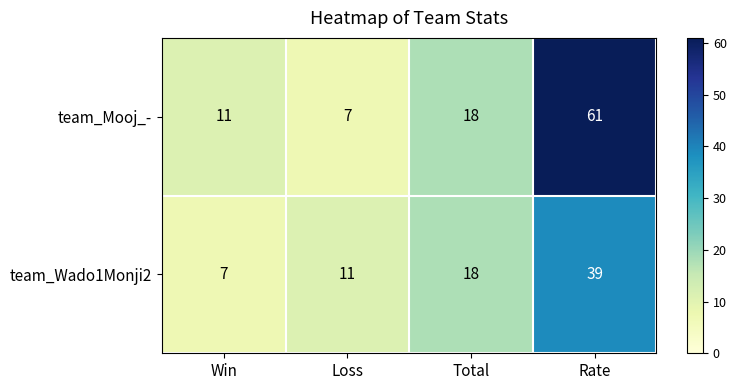

Which series has the largest total across all categories?

team_Mooj_-